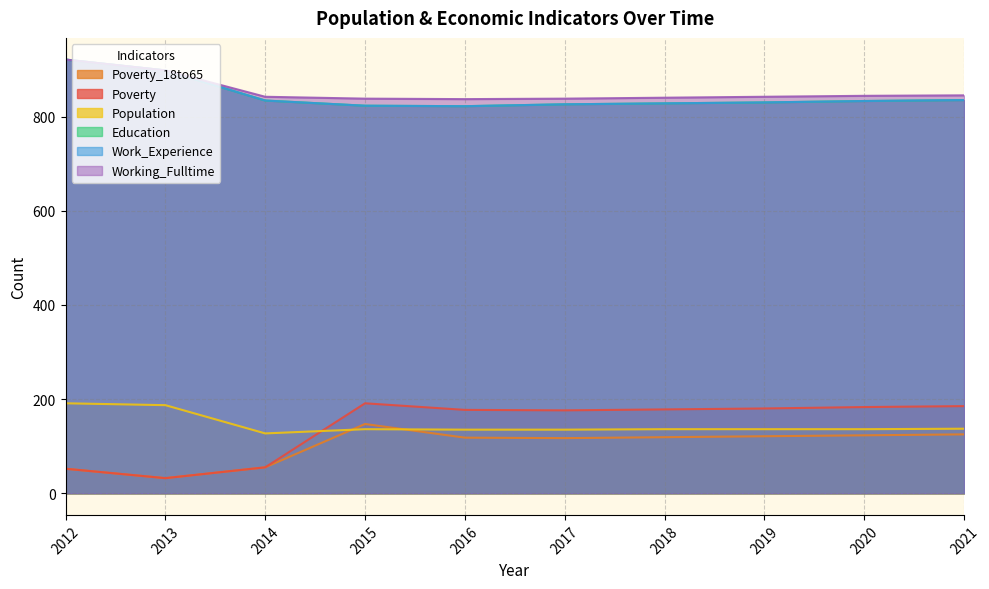

At which label is Poverty_18to65 closest to 89?

2017